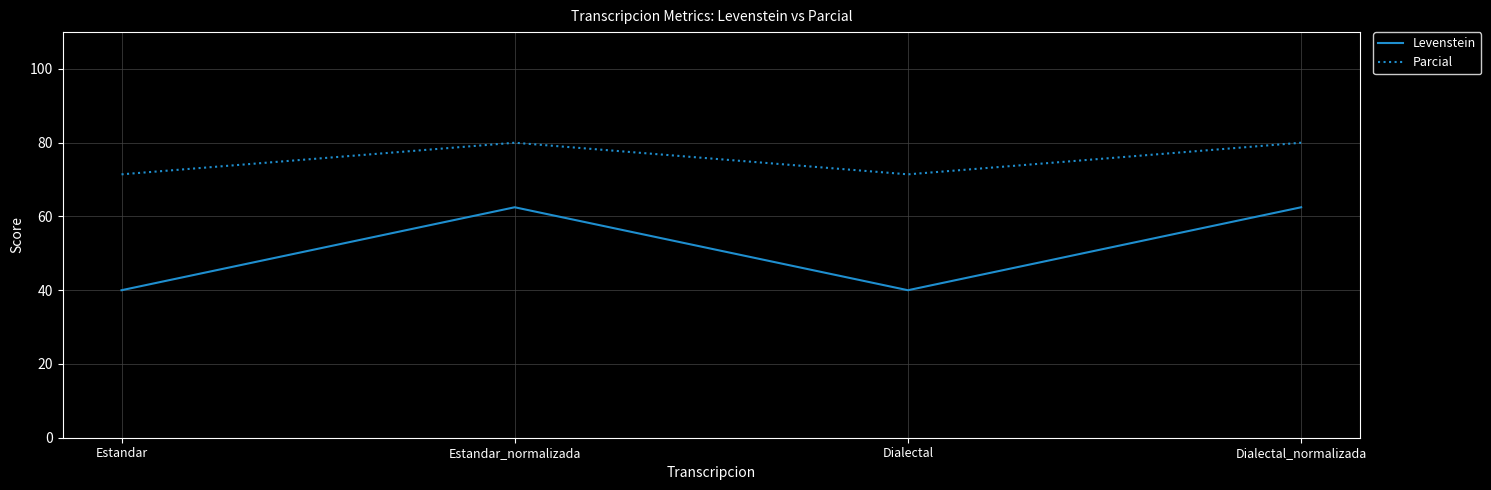

List the series in order of their peak value, lowest first.

Levenstein, Parcial